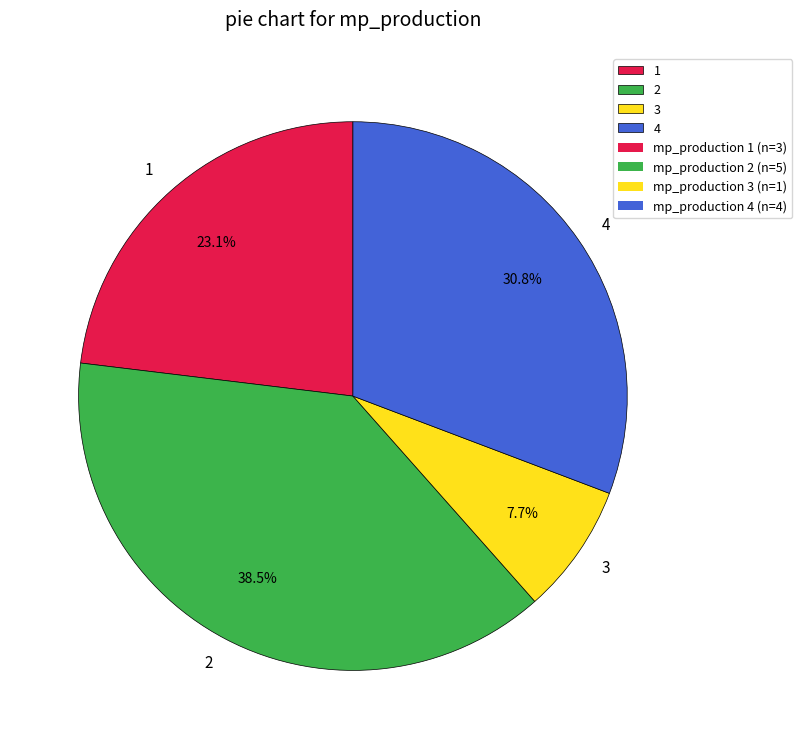

How many segments does this pie chart have?

4